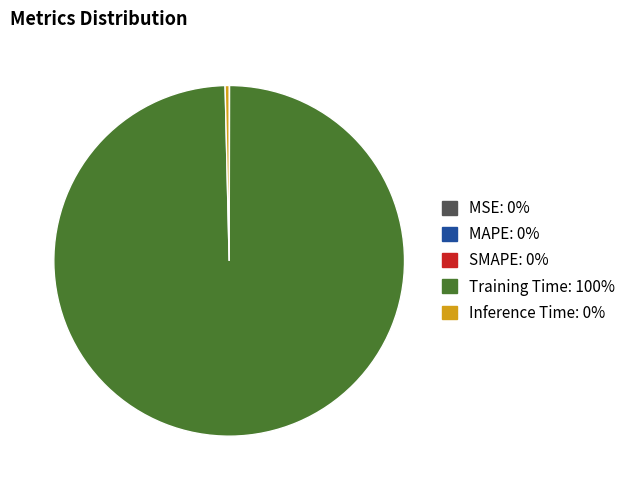

Which category accounts for the majority?

Training Time